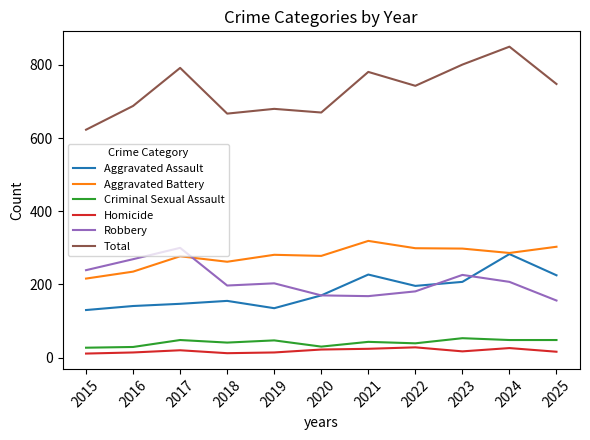

In Robbery, how many points are higher than both neighbors (excluding endpoints)?

3